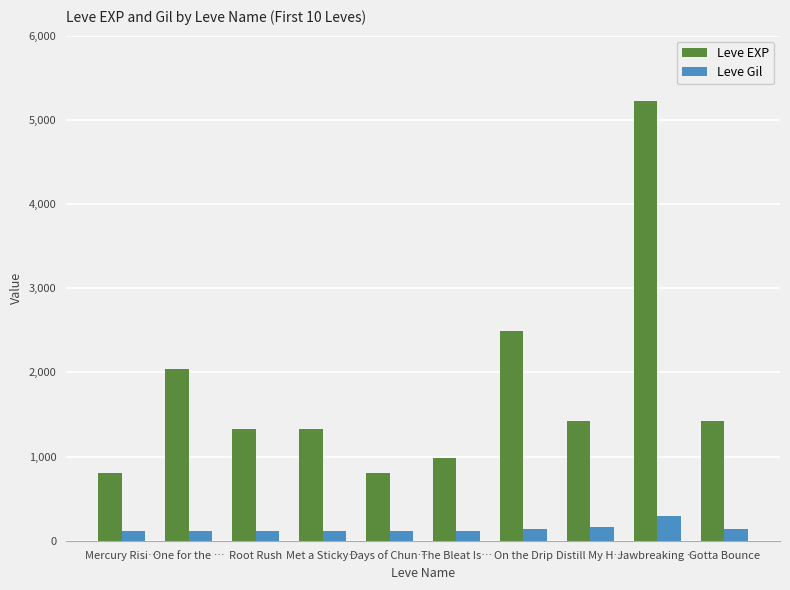

How many data points does each series have?

10